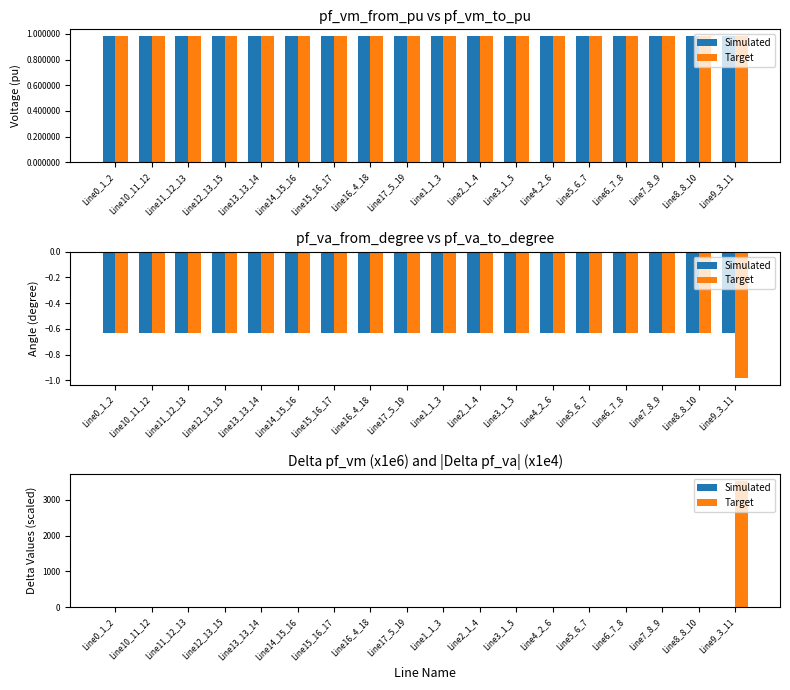

Between Line11_12_13 and Line8_8_10, which series saw the biggest shift?

pf_vm_to_pu